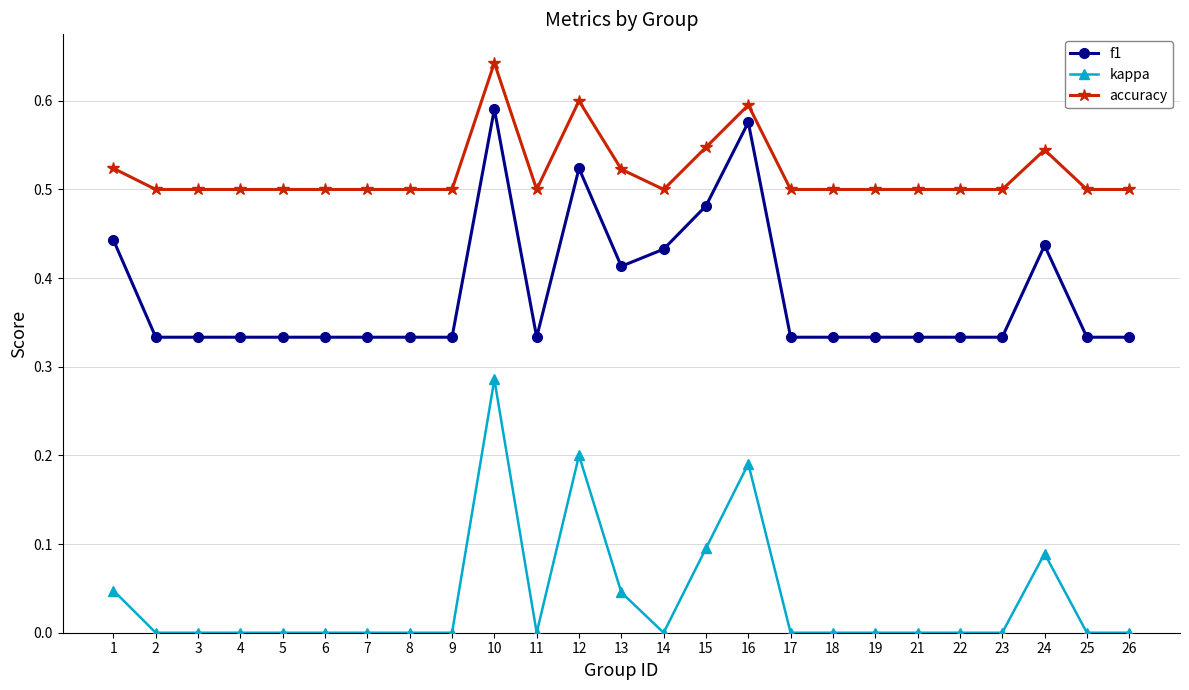

Rank the series at 22 from lowest to highest value.

kappa, f1, accuracy